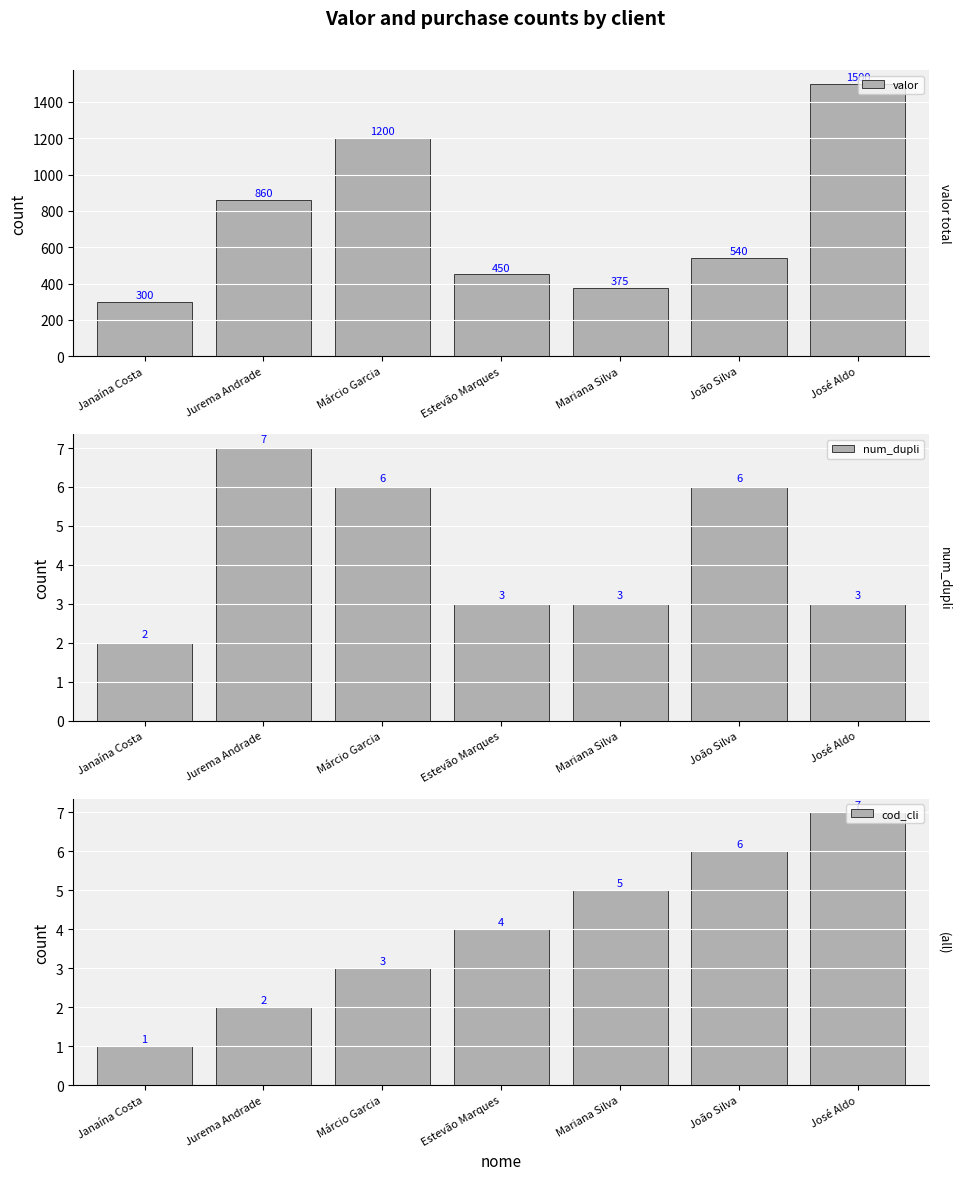

What position from the right is Jurema Andrade?

6